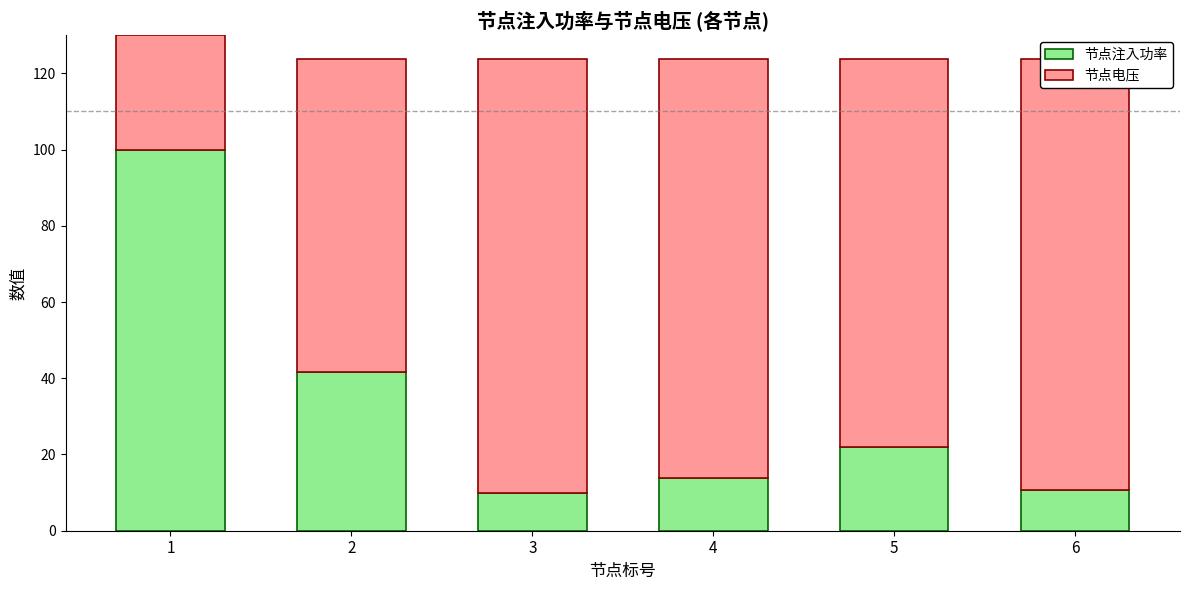

Is it true that 节点注入功率 equals 10.0 at 3?

True